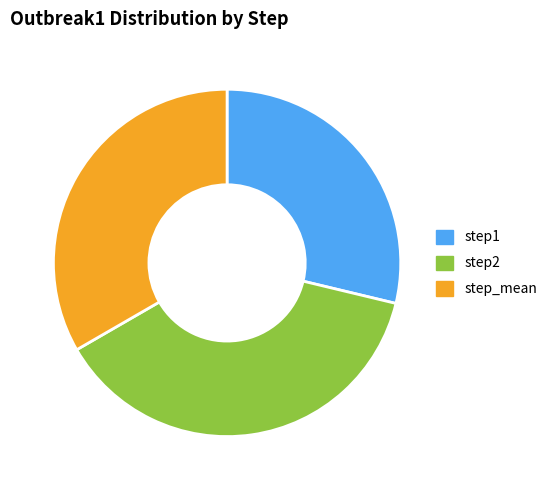

How many segments does this pie chart have?

3